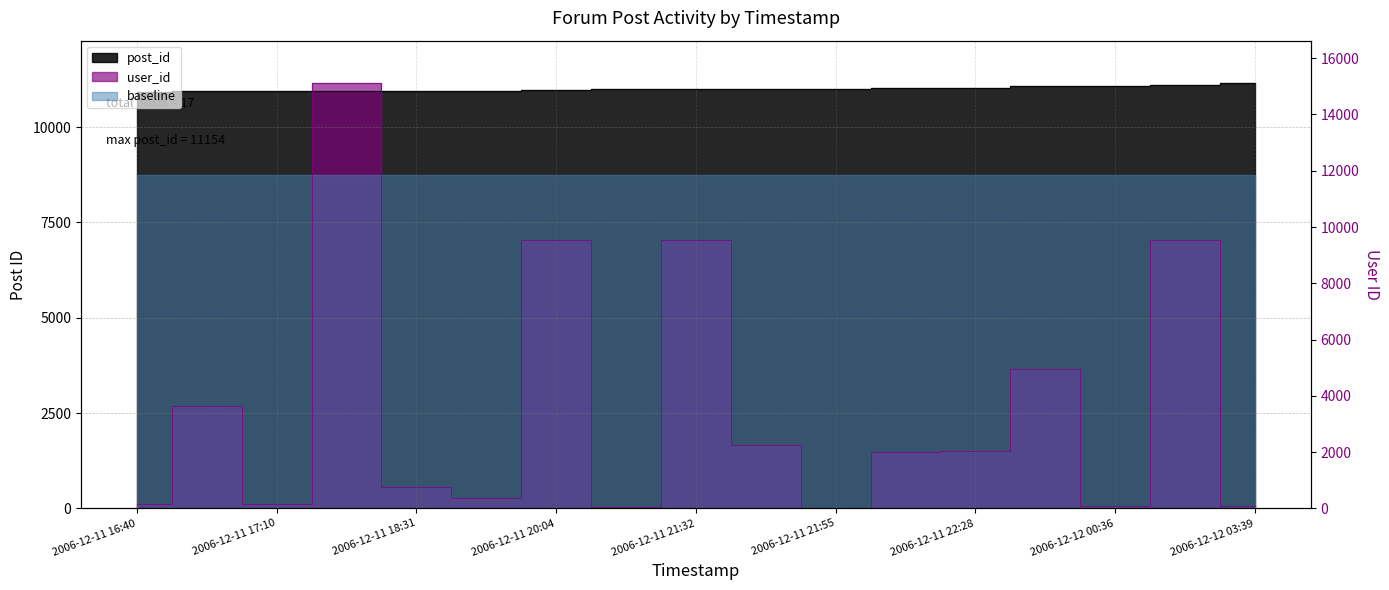

True or false: user_id has more than 1 points higher than both neighbors.

True